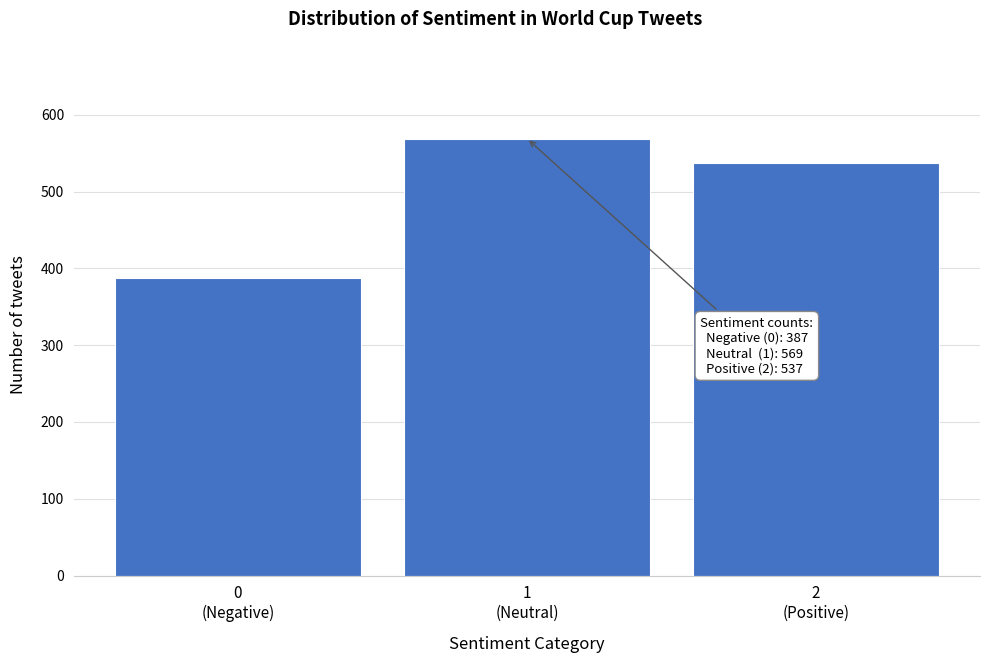

Reading left to right, transcribe all the data shown in this chart.

387	569	537